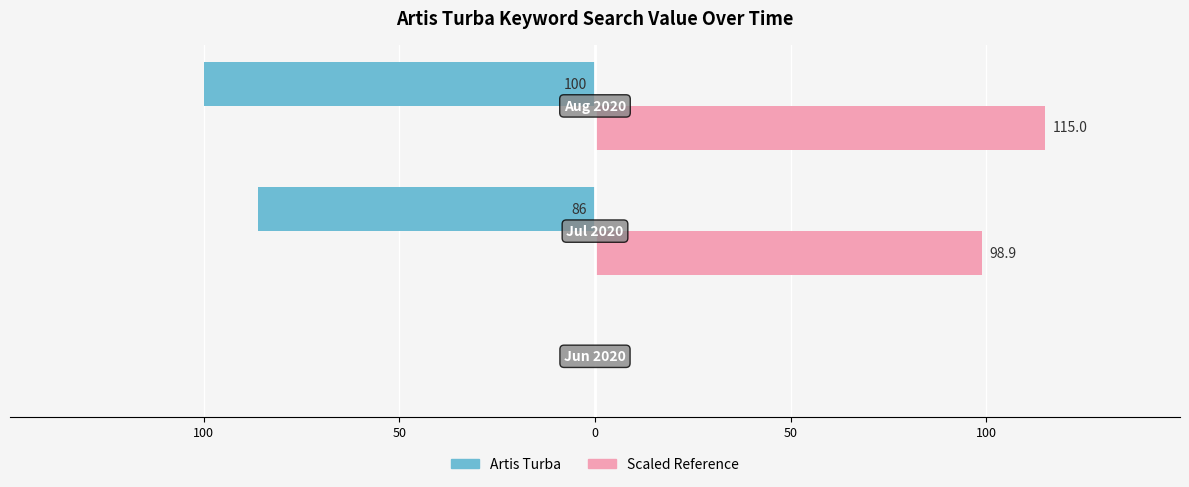

What are all the series names shown in the legend?

Artis Turba, Scaled Reference